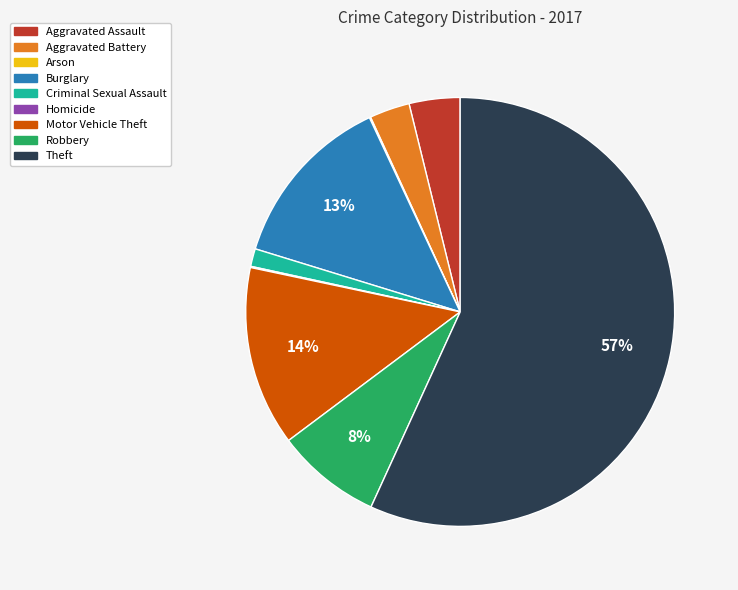

The Aggravated Battery slice represents 3% of the pie. True or false?

True